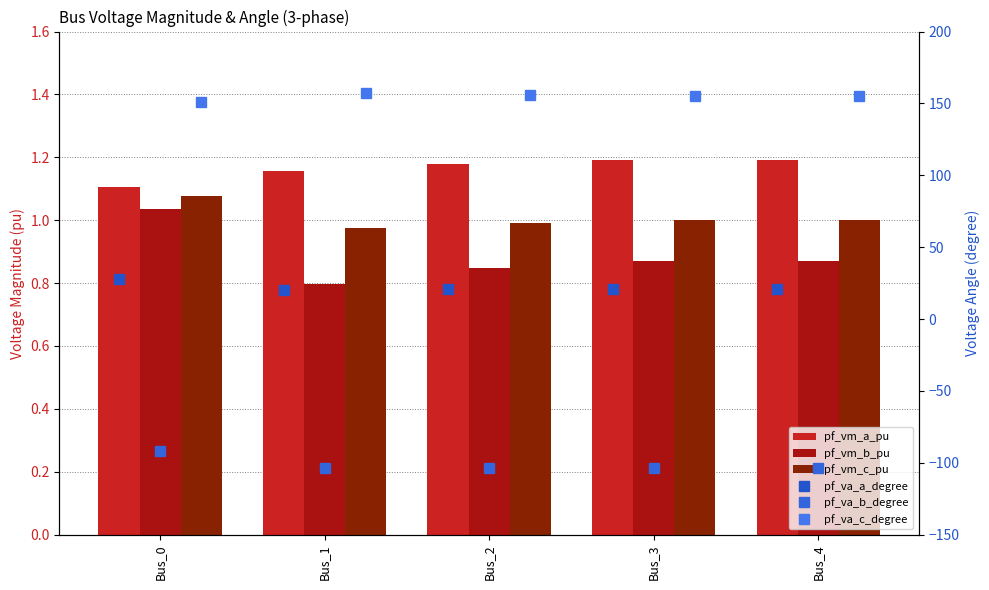

What is the total value across all series at Bus_3?

75.4